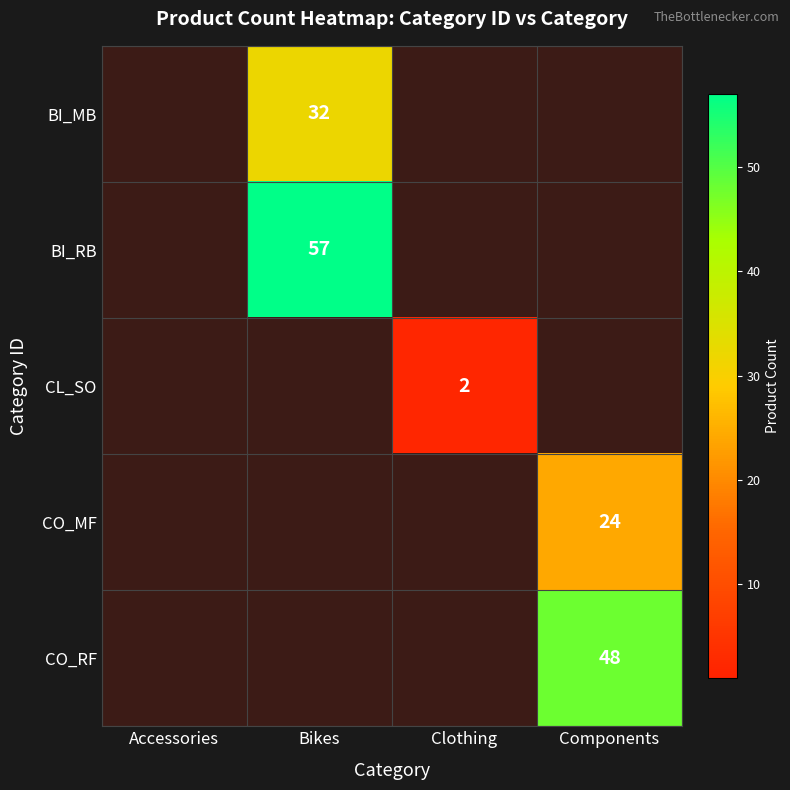

Rank the series by their maximum value, from lowest to highest.

CL_SO, CO_MF, BI_MB, CO_RF, BI_RB